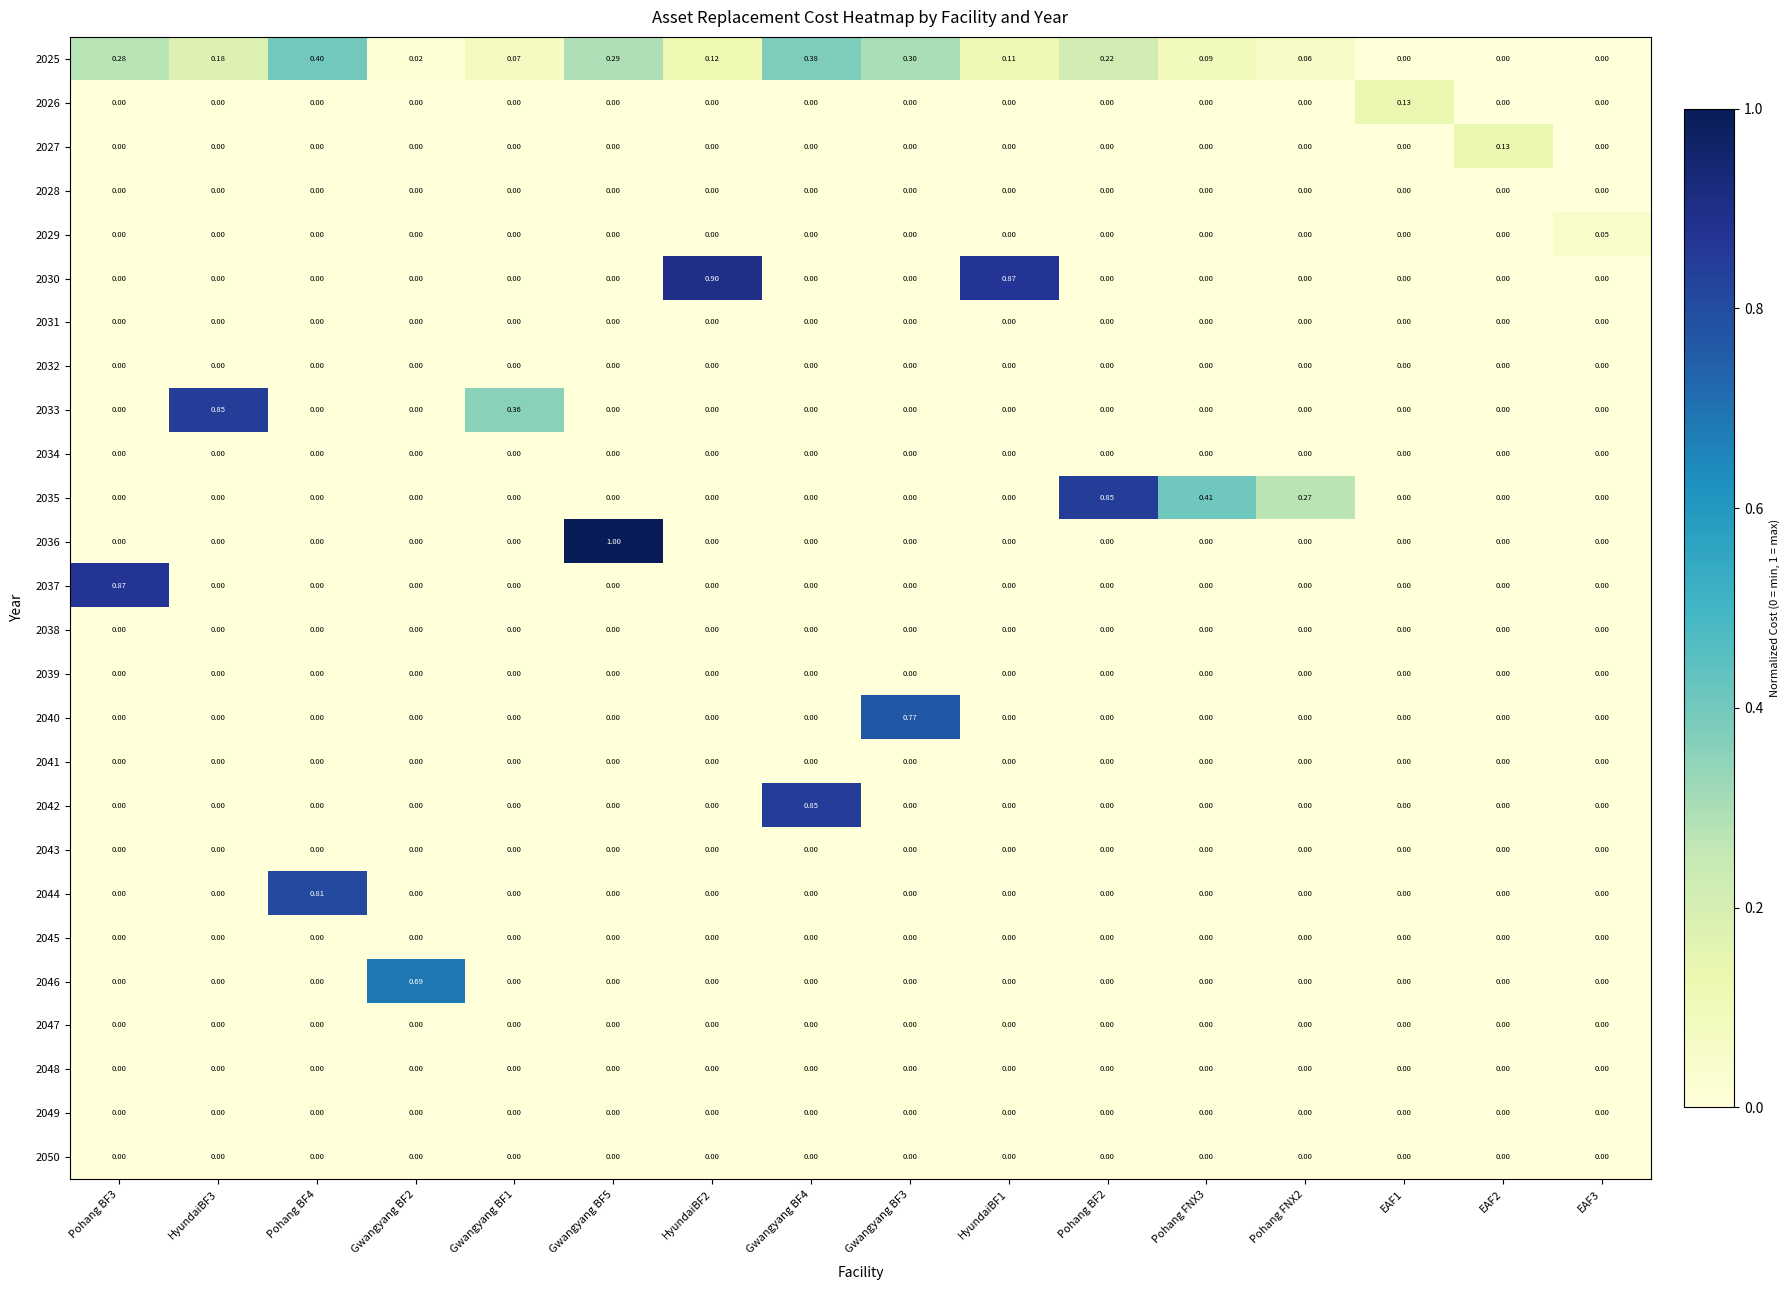

How many values in the 2035 series exceed 0?

3